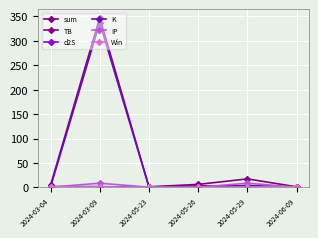

After their last crossing, which series has the higher values: IP or d2S?

IP